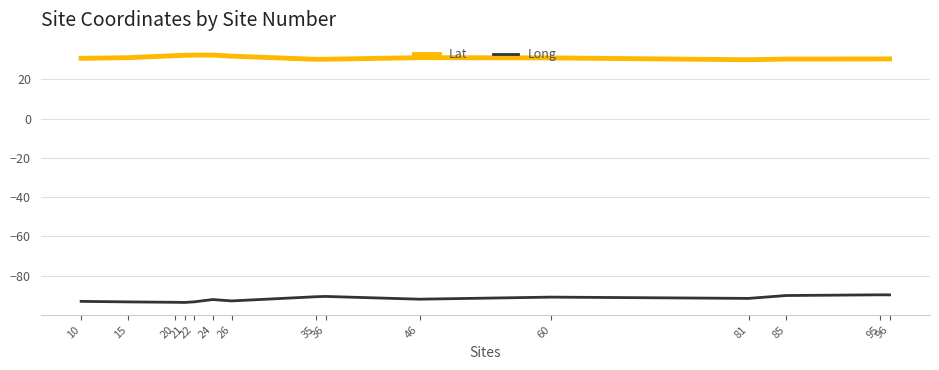

What is the smallest value displayed?

-93.7